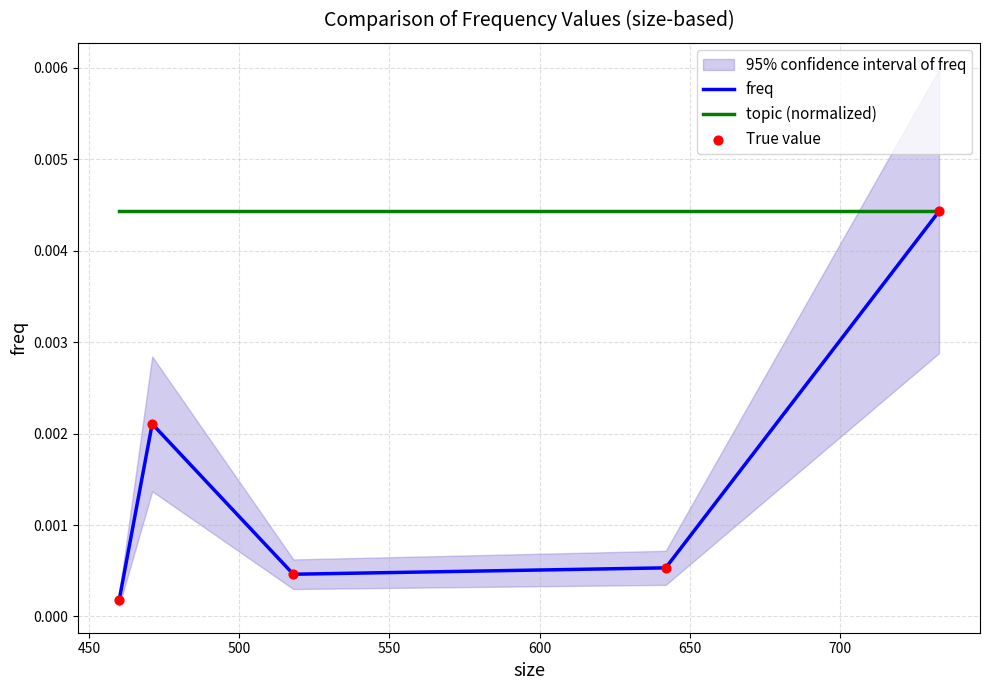

Which series contains the lowest Y value?

freq